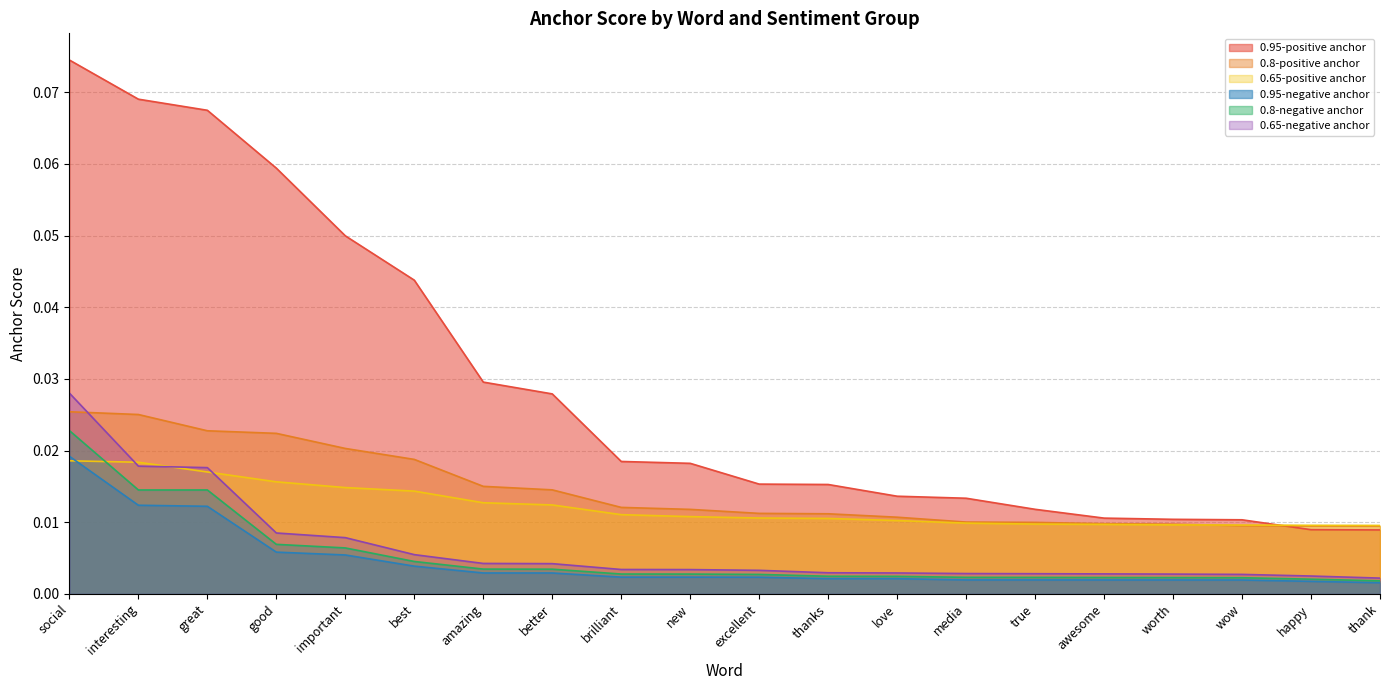

Is it true that 0.95-positive anchor equals 0.0 at media?

False